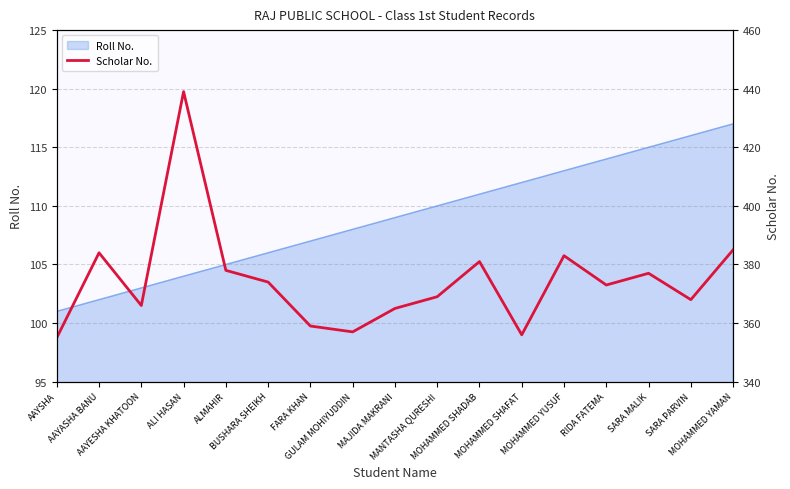

Where is the first local maximum?

AAYASHA BANU